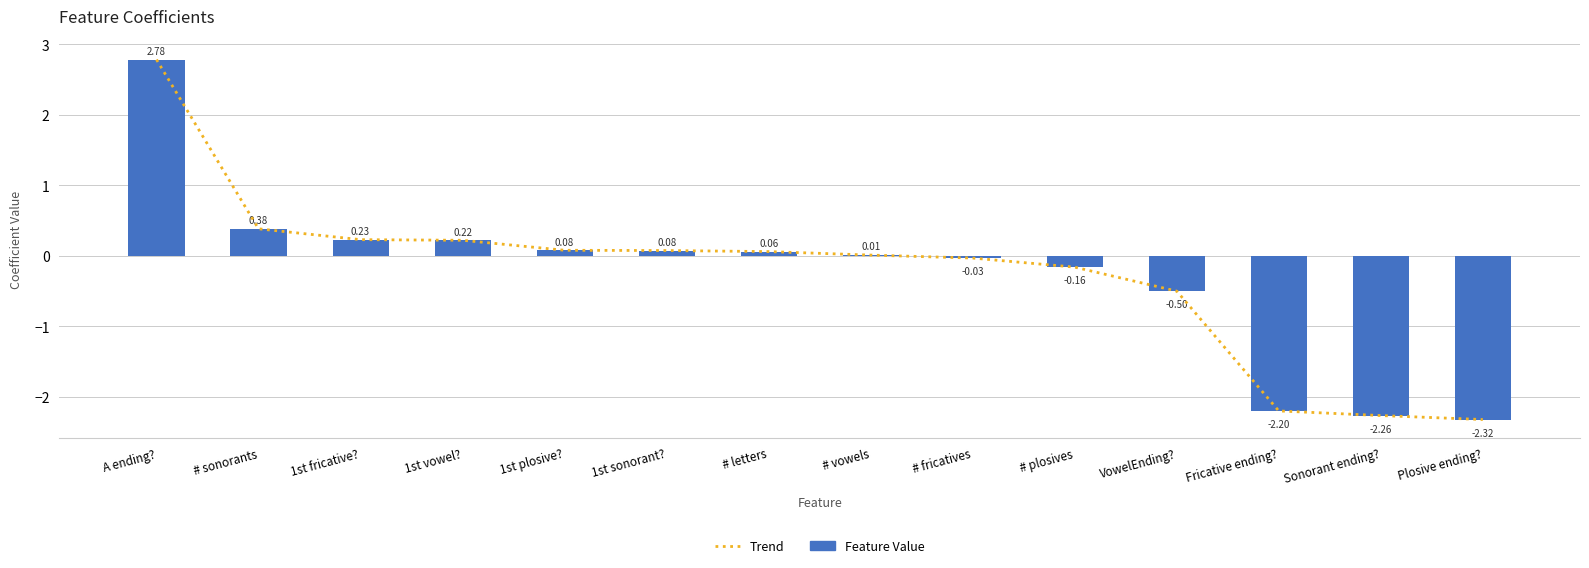

List the labels in order of Trend value, smallest first.

Plosive ending?, Sonorant ending?, Fricative ending?, VowelEnding?, # plosives, # fricatives, # vowels, # letters, 1st sonorant?, 1st plosive?, 1st vowel?, 1st fricative?, # sonorants, A ending?